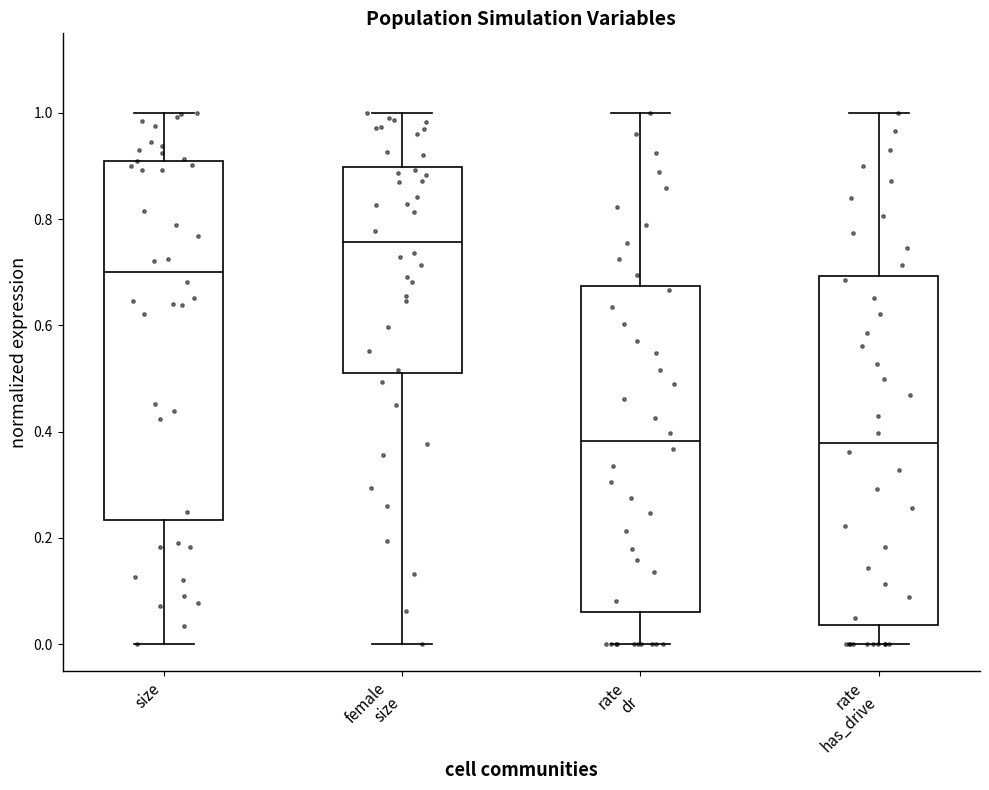

Reading left to right, transcribe this box plot: for each box, give where its median line is, the range the box spans, and where its two whiskers end, as read against the y-axis. The values are not printed on the chart, so give them approximately, as read against the axis.

size: median 0.70, box 0.24 to 0.92, whiskers 0.00 to 1.00
female size: median 0.76, box 0.52 to 0.90, whiskers 0.00 to 1.00
rate dr: median 0.38, box 0.06 to 0.68, whiskers 0.00 to 1.00
rate has_drive: median 0.38, box 0.04 to 0.70, whiskers 0.00 to 1.00